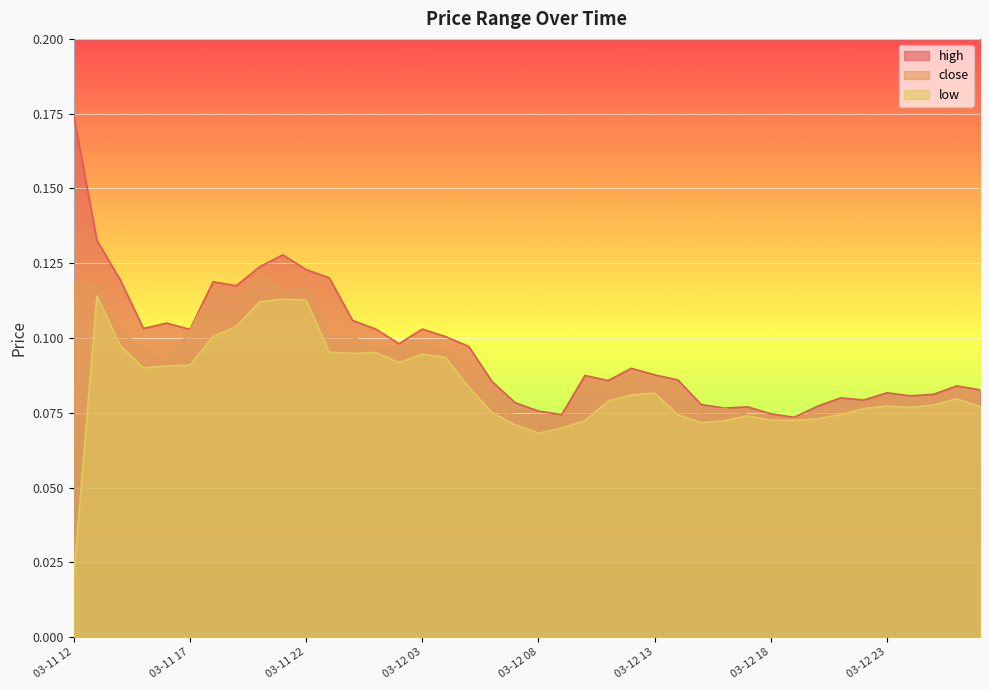

True or false: high has more than 0 interior local peaks.

True